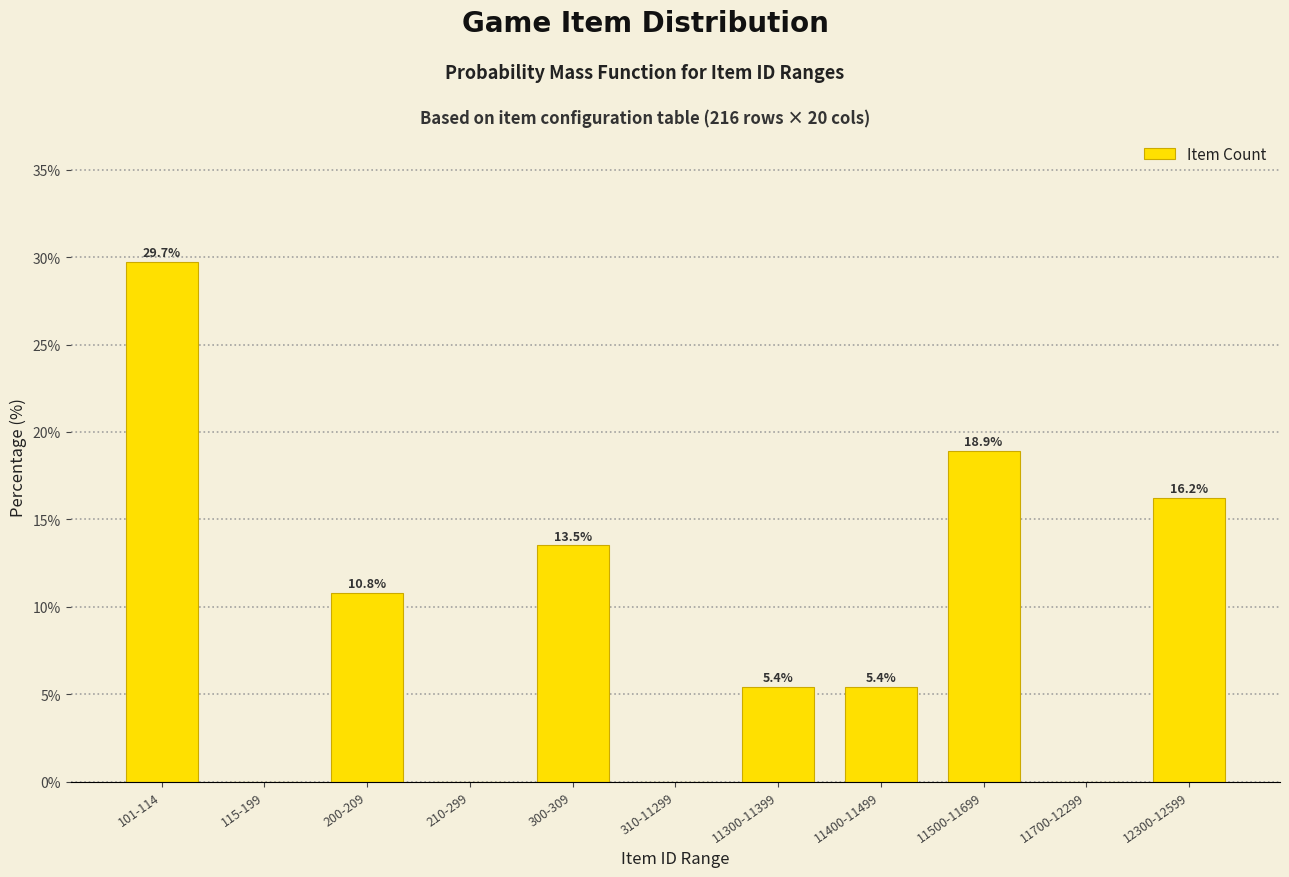

Reading left to right, transcribe all the data shown in this chart.

101-114=29.7	115-199=0.0	200-209=10.8	210-299=0.0	300-309=13.5	310-11299=0.0	11300-11399=5.4	11400-11499=5.4	11500-11699=18.9	11700-12299=0.0	12300-12599=16.2